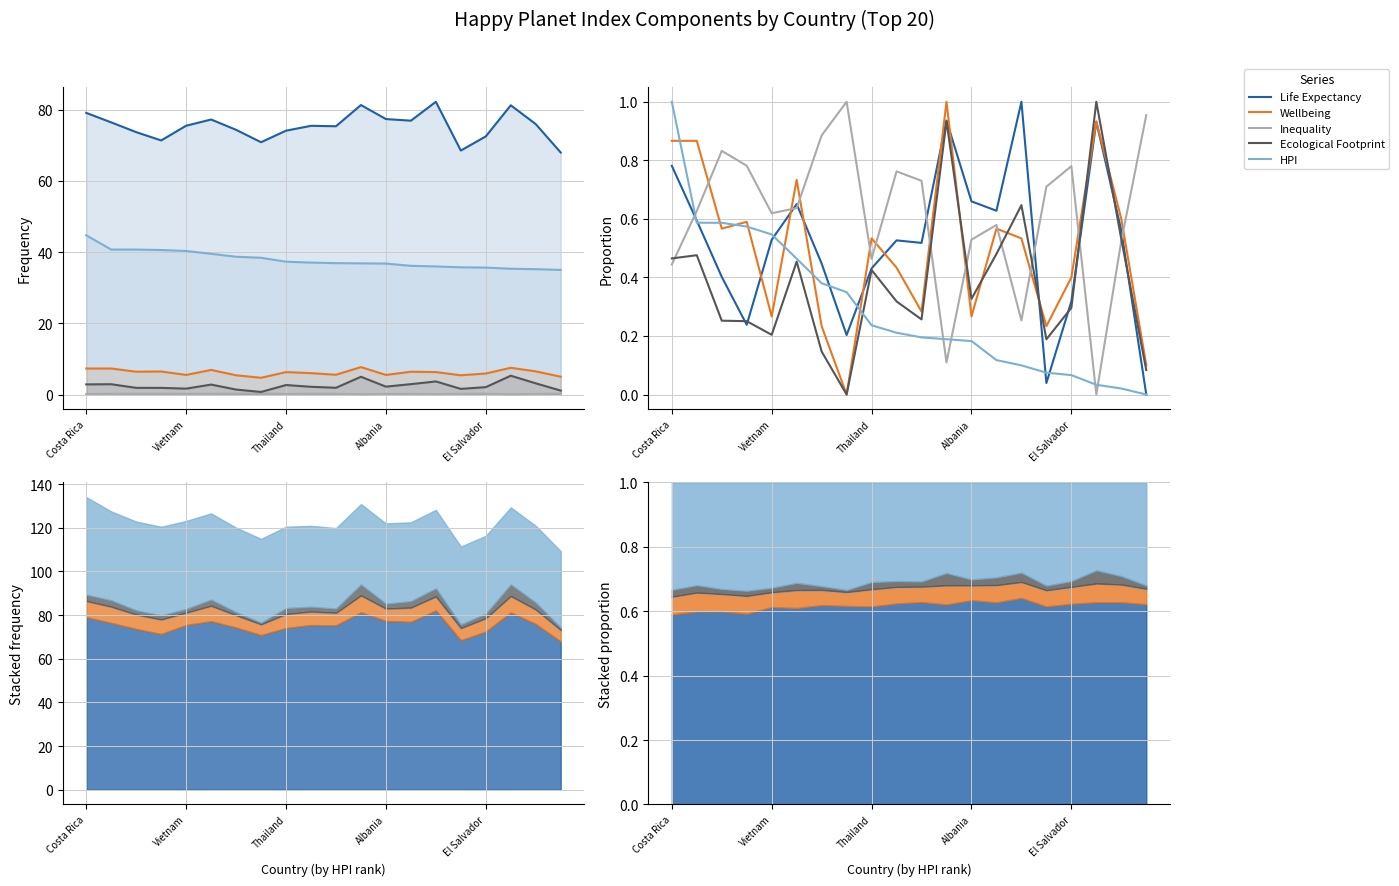

How many intersections are there between Wellbeing and Inequality?

11